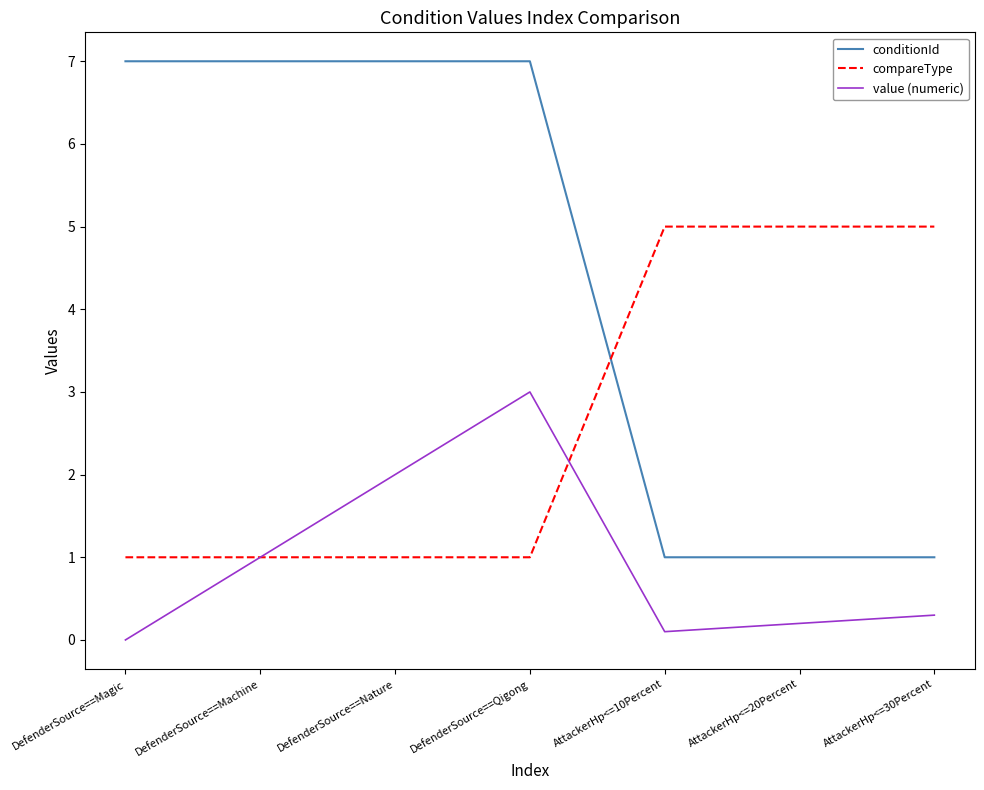

How many positive values does the value (numeric) series have?

6